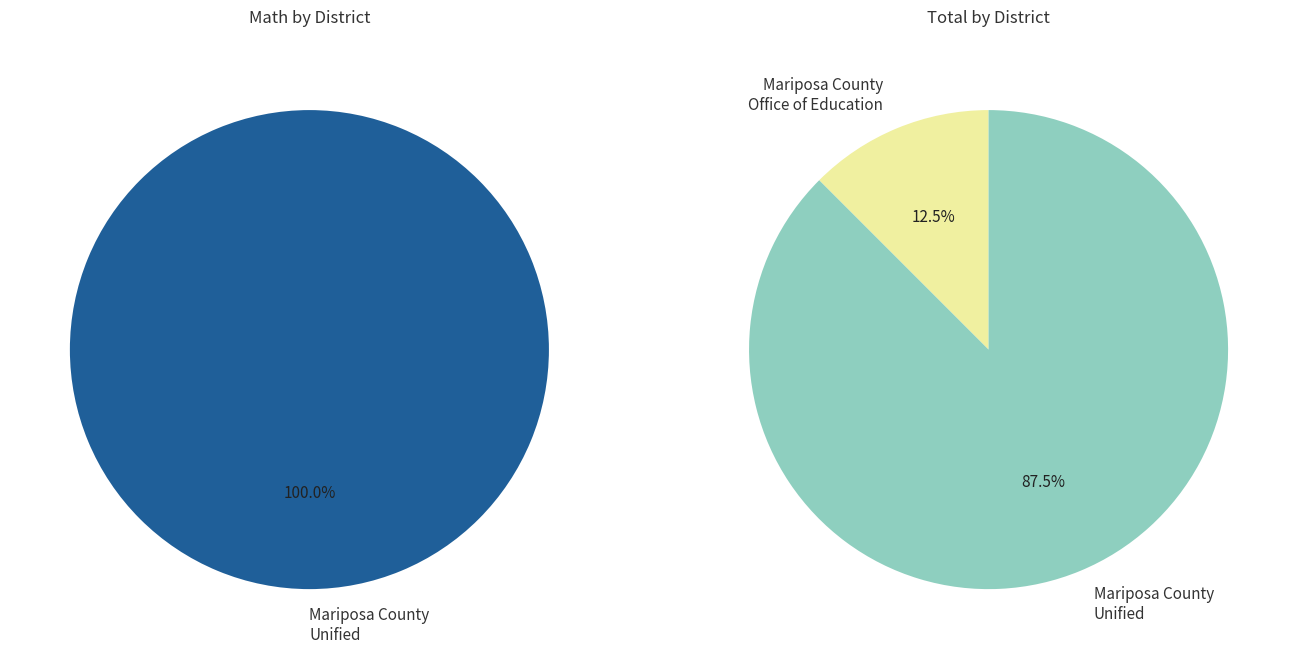

To the nearest percent, what is the average slice percentage?

50%